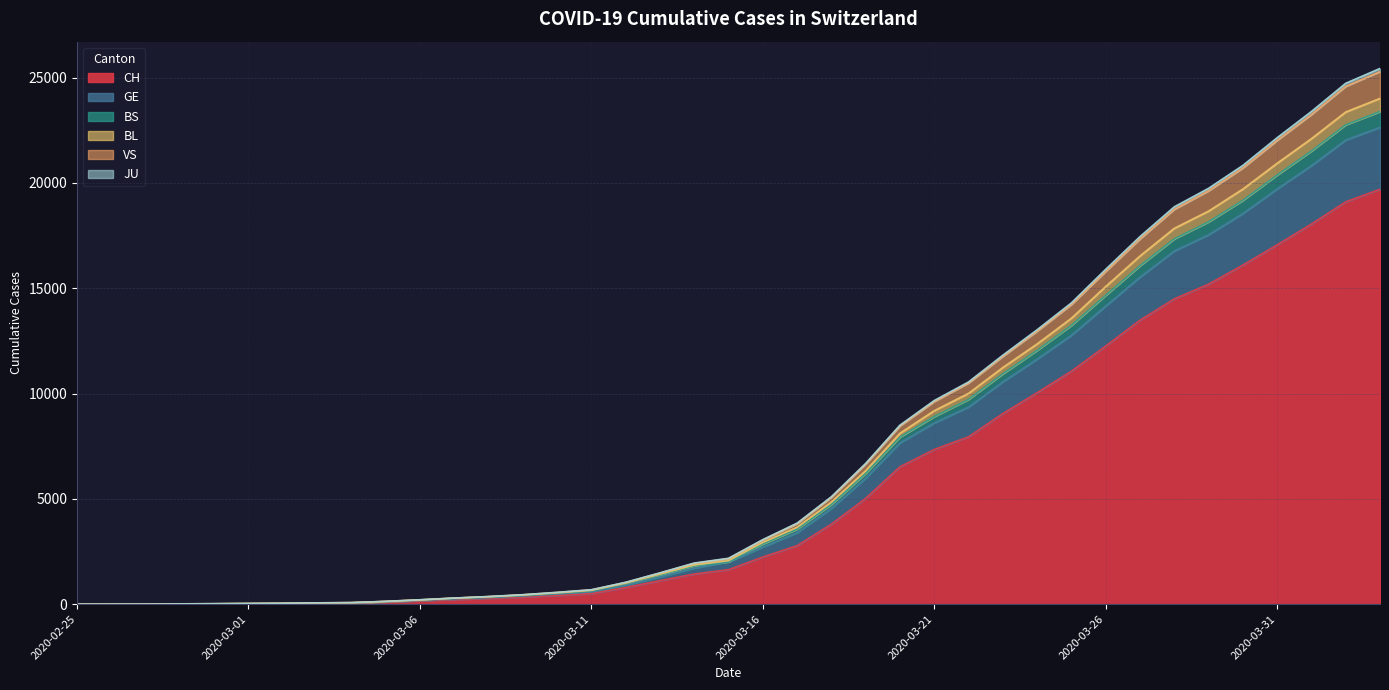

The VS series shows 875 at 2020-03-15. True or false?

False